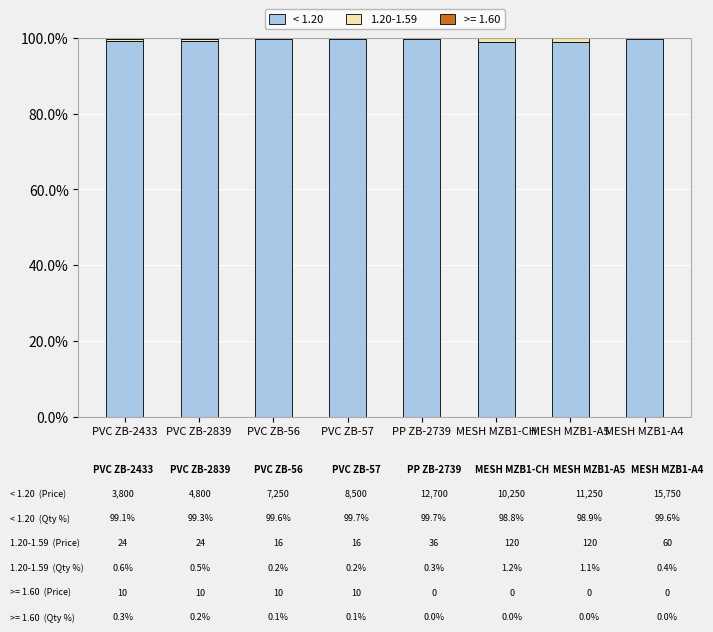

The < 1.20 series shows 144.6 at MESH MZB1-A4. True or false?

False